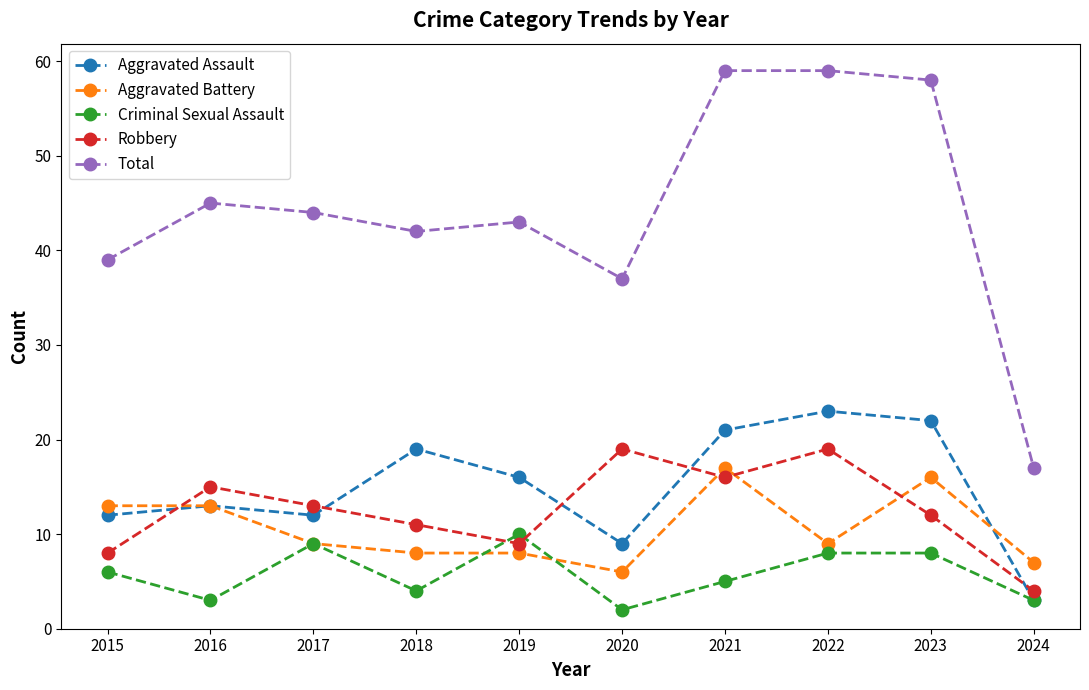

What is the difference between the highest and lowest values at 2024?

14